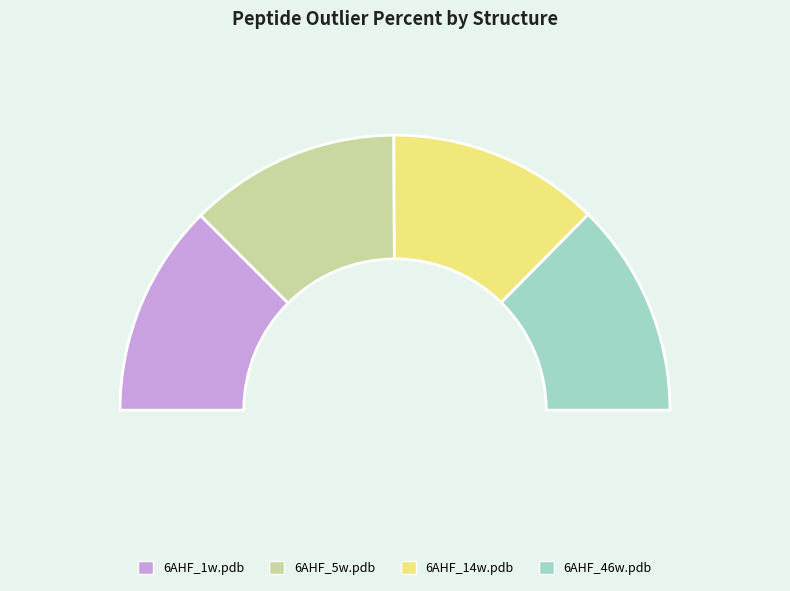

What is the ratio of the value at 6AHF_1w.pdb to the value at 6AHF_5w.pdb?

1.0